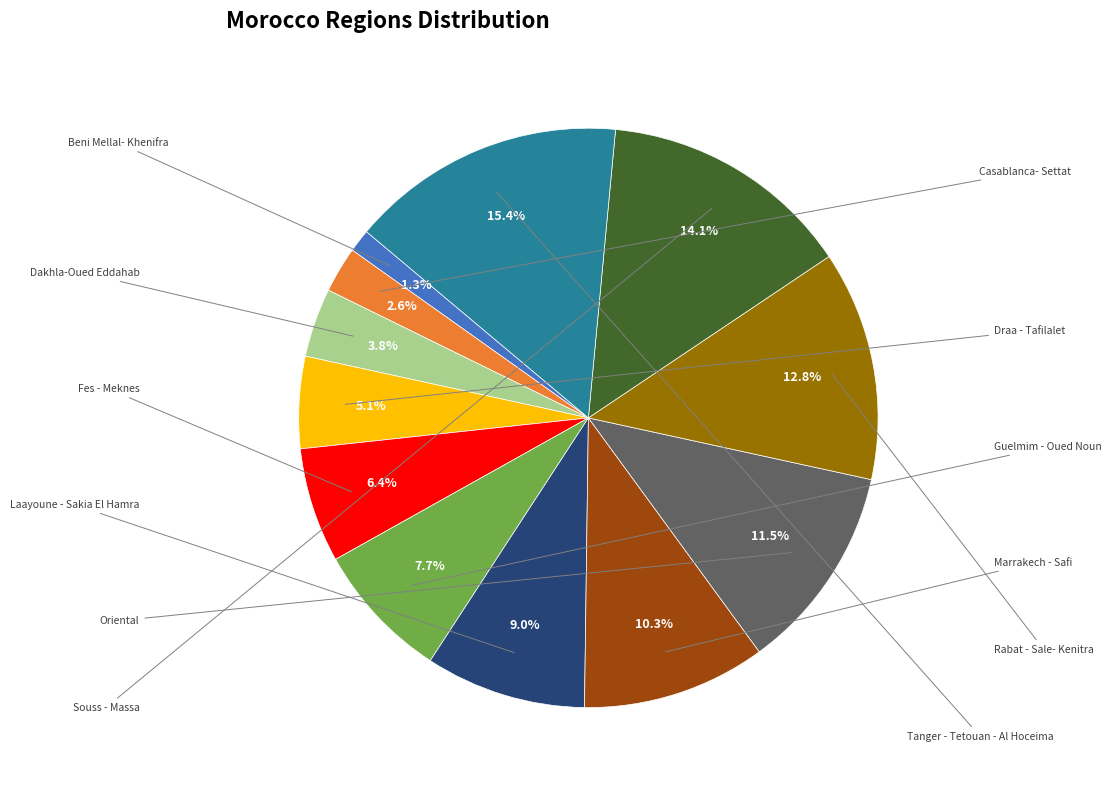

Is there any slice that represents more than half of the pie?

No